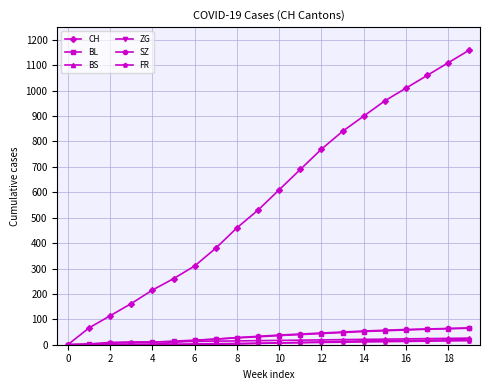

True or false: CH has more than 1 points higher than both neighbors.

False